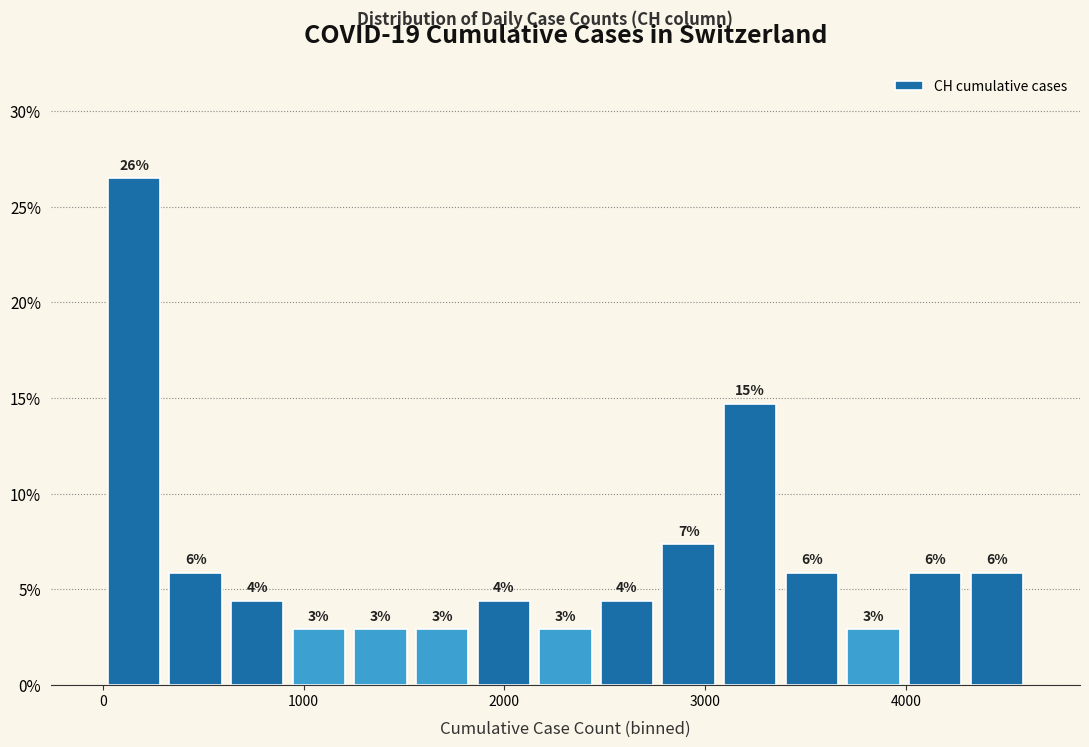

Read against the x-axis, roughly where is the centre of the tallest bar?

200